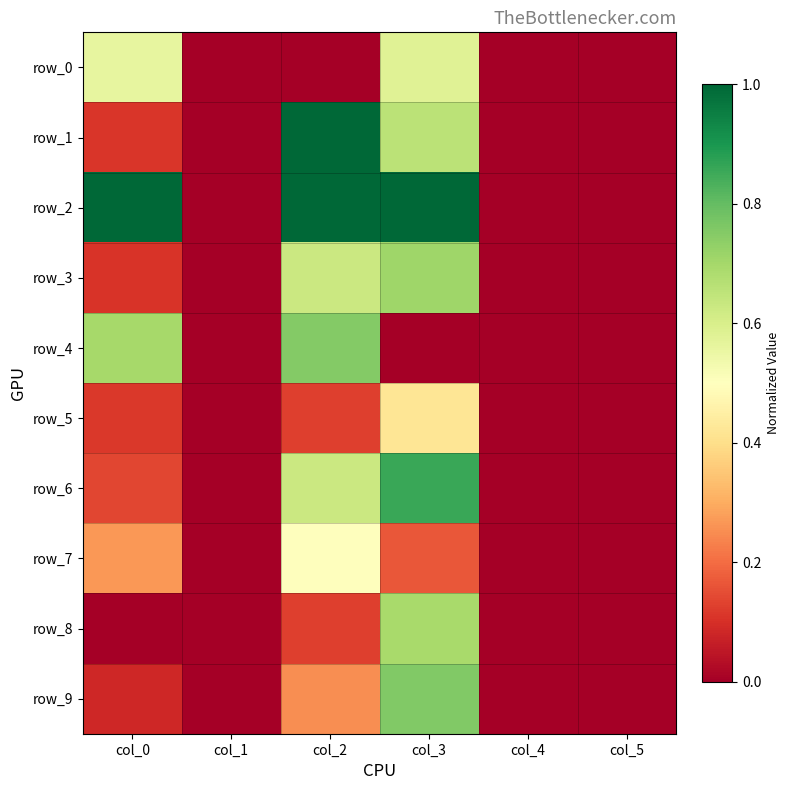

At col_5, list the series in order from largest to smallest.

row_0, row_1, row_2, row_3, row_4, row_5, row_6, row_7, row_8, row_9